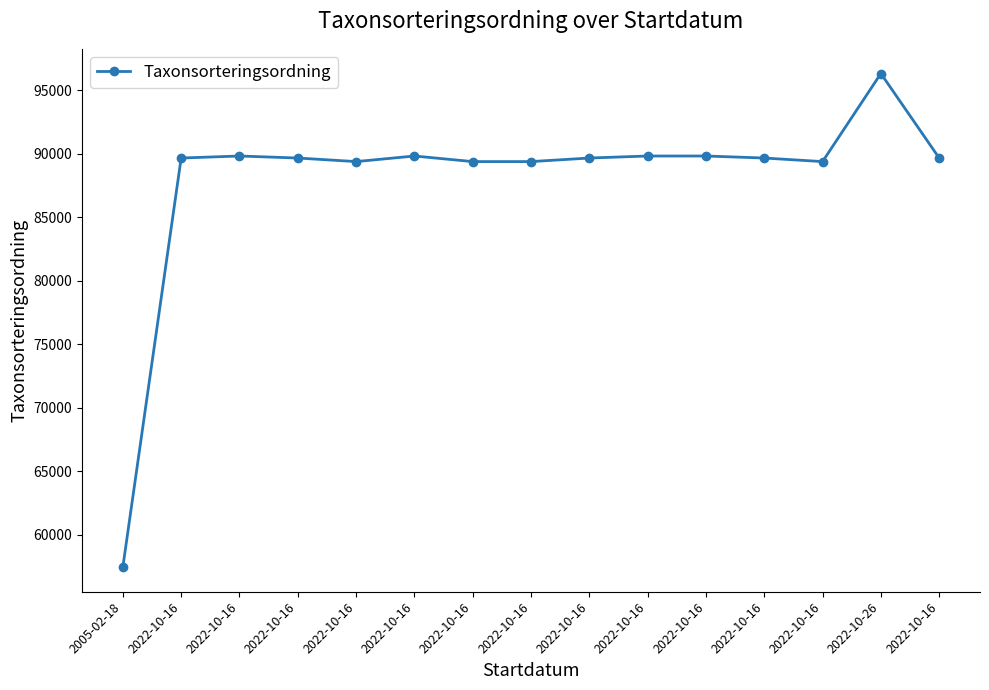

How many values are below 89673?

5